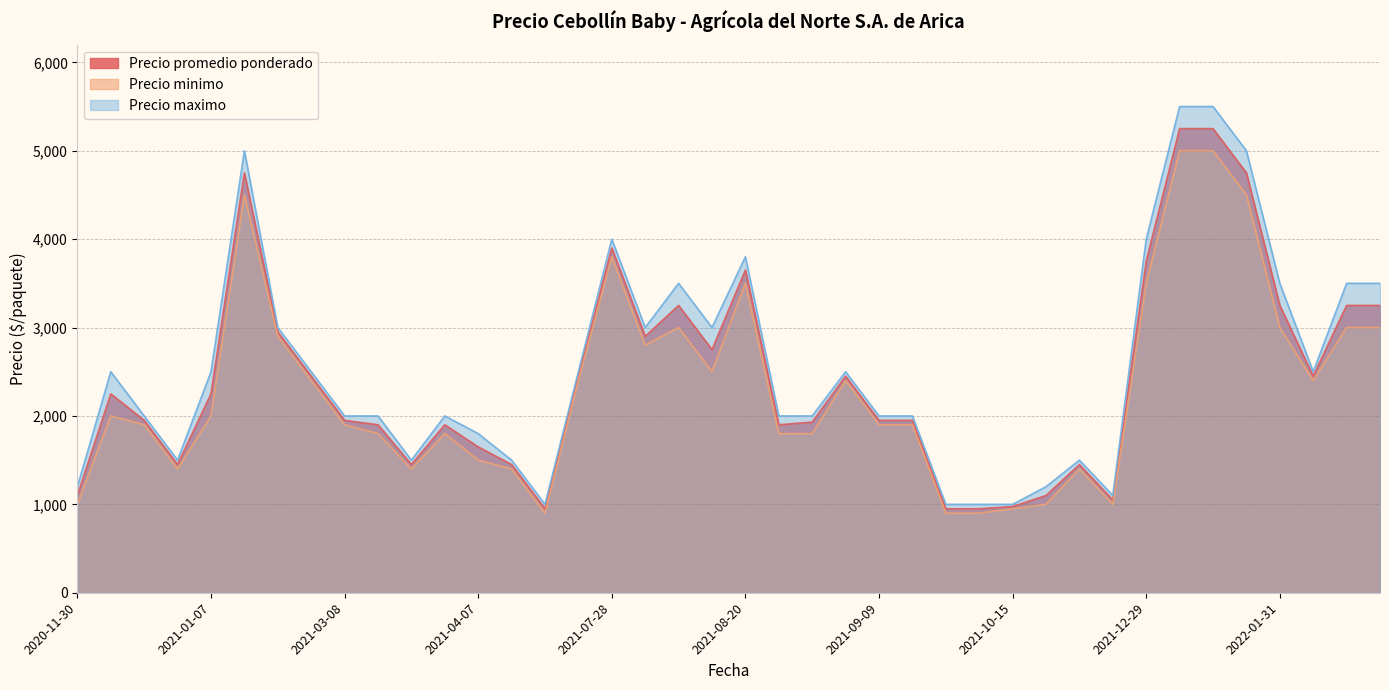

True or false: Precio promedio ponderado and Precio minimo intersect in this chart.

False